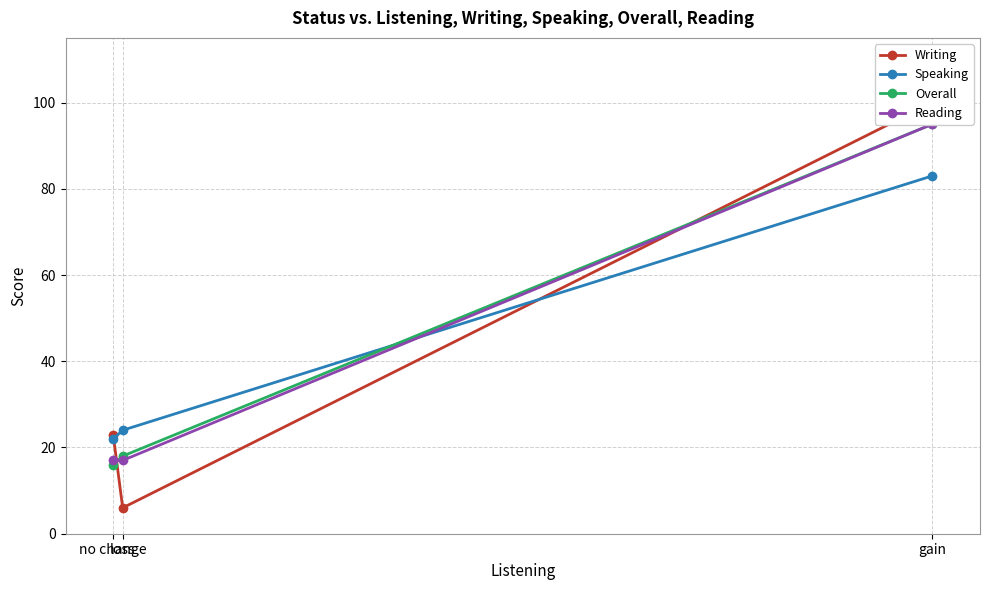

Which series has the largest range (max minus min)?

Writing